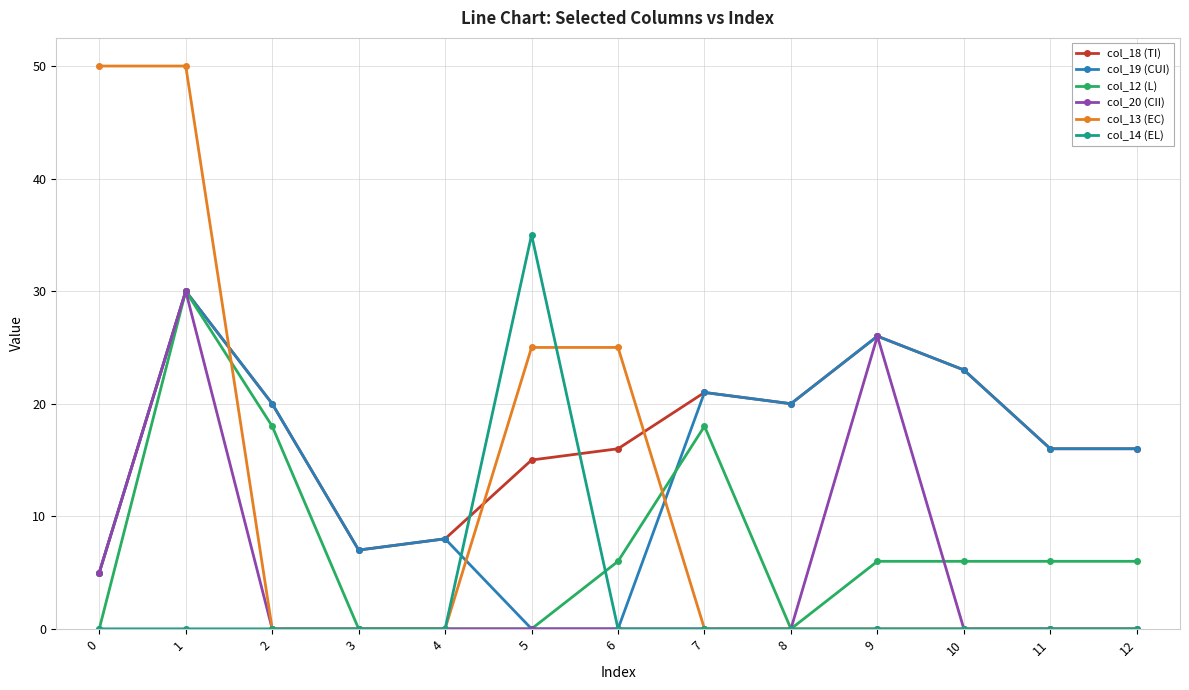

Reading left to right, what are all the values shown in this chart?

col_18 (TI): 0=5	1=30	2=20	3=7	4=8	5=15	6=16	7=21	8=20	9=26	10=23	11=16	12=16
col_19 (CUI): 0=5	1=30	2=20	3=7	4=8	5=0	6=0	7=21	8=20	9=26	10=23	11=16	12=16
col_12 (L): 0=0	1=30	2=18	3=0	4=0	5=0	6=6	7=18	8=0	9=6	10=6	11=6	12=6
col_20 (CII): 0=5	1=30	2=0	3=0	4=0	5=0	6=0	7=0	8=0	9=26	10=0	11=0	12=0
col_13 (EC): 0=50	1=50	2=0	3=0	4=0	5=25	6=25	7=0	8=0	9=0	10=0	11=0	12=0
col_14 (EL): 0=0	1=0	2=0	3=0	4=0	5=35	6=0	7=0	8=0	9=0	10=0	11=0	12=0